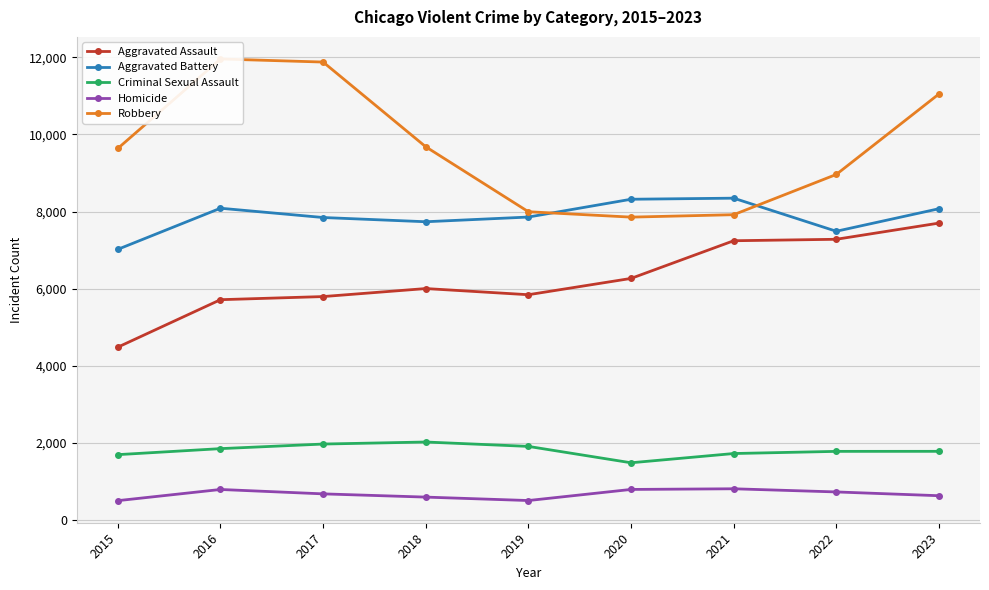

What is the total value across all series at 2022?

26228